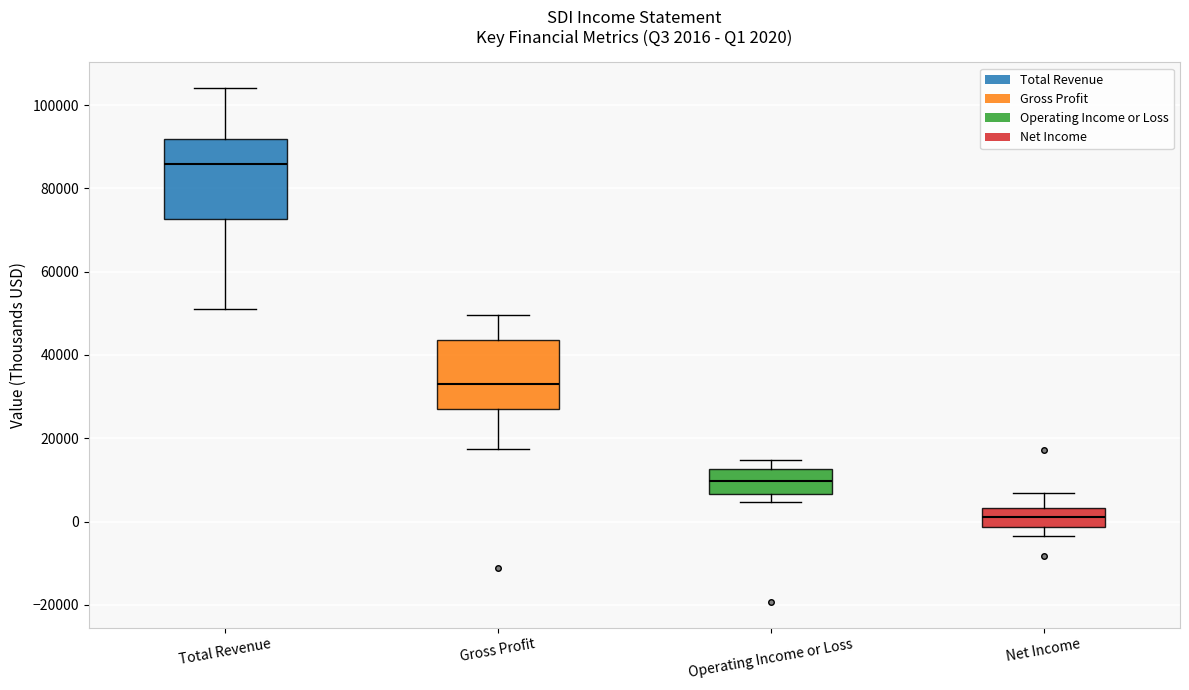

Which box is the tallest, from its lower edge to its upper edge?

Total Revenue